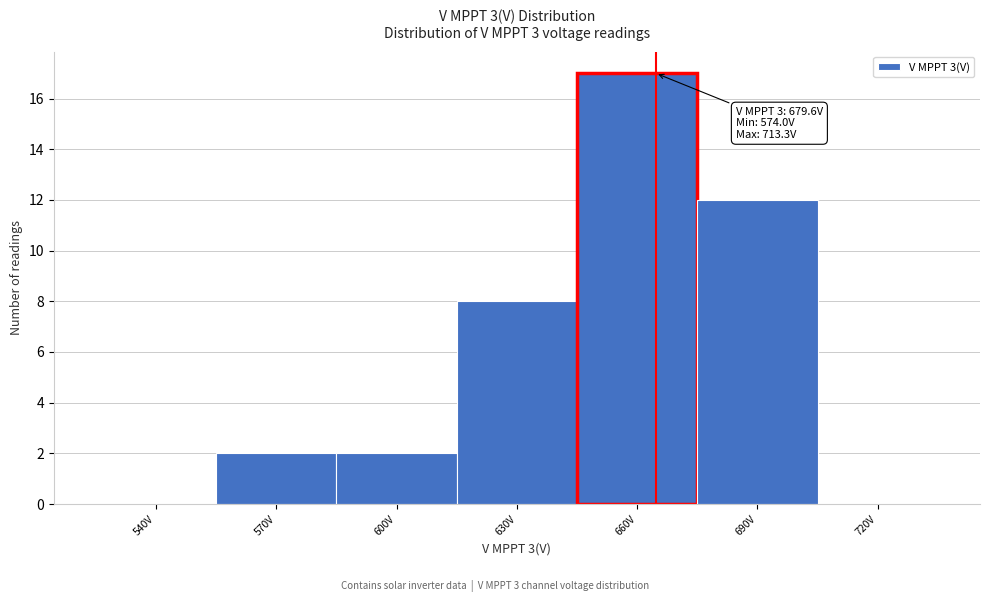

Reading left to right, list all the values displayed in this chart.

540V=0	570V=2	600V=2	630V=8	660V=17	690V=12	720V=0